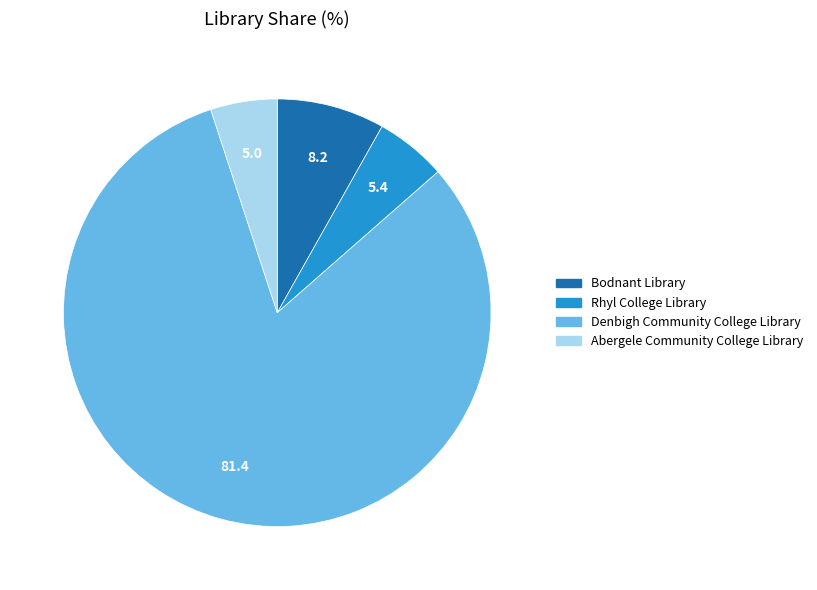

The Abergele Community College Library slice represents 5% of the pie. True or false?

True